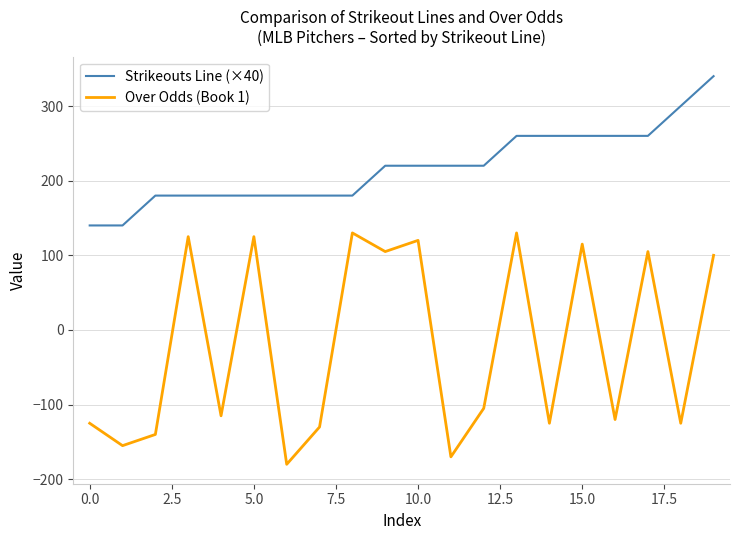

Does the chart have visible grid lines?

Yes